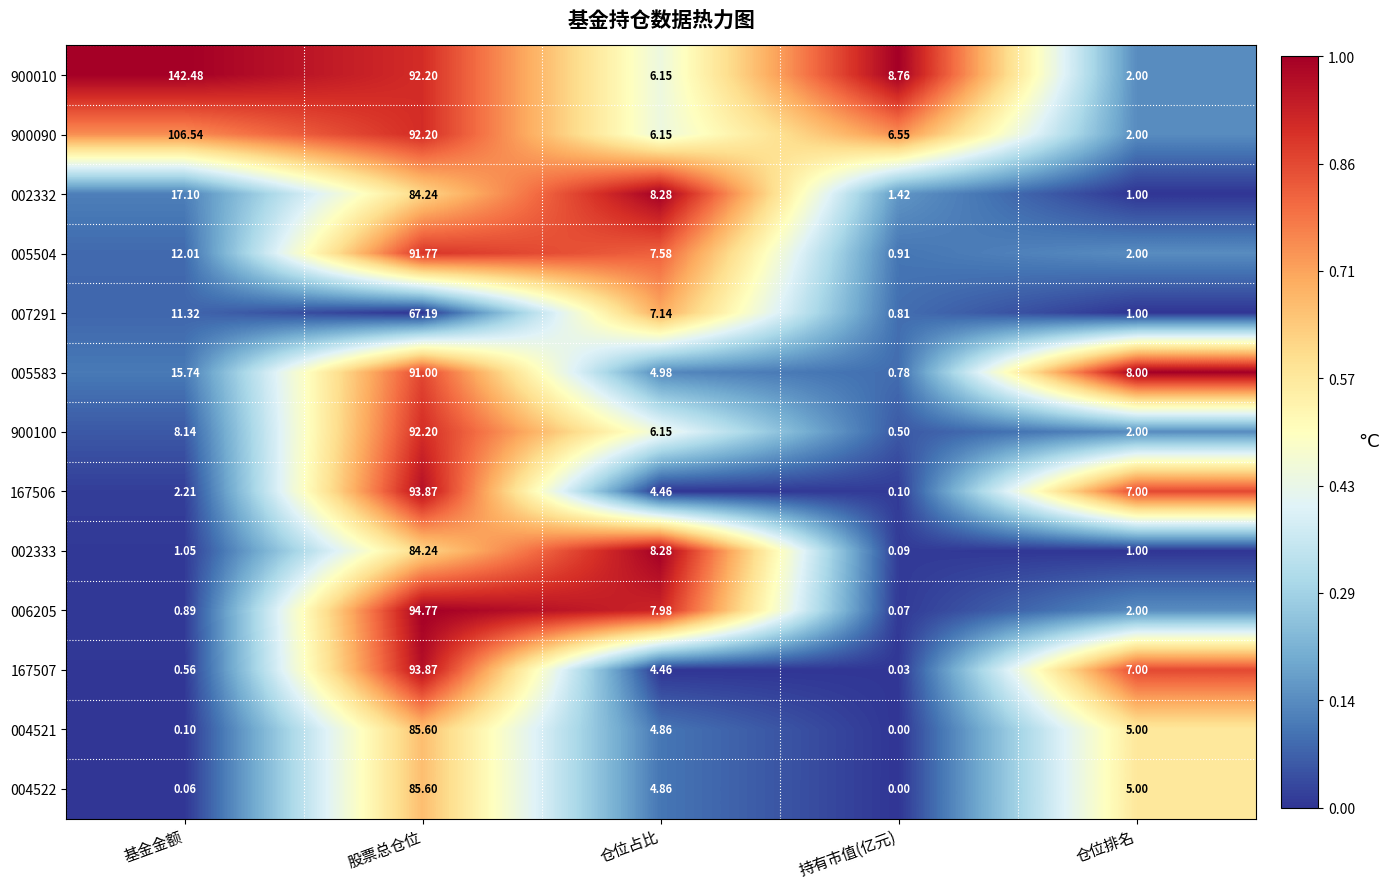

At 基金金额, list the series in order from largest to smallest.

900010, 900090, 002332, 005583, 005504, 007291, 900100, 167506, 002333, 006205, 167507, 004521, 004522